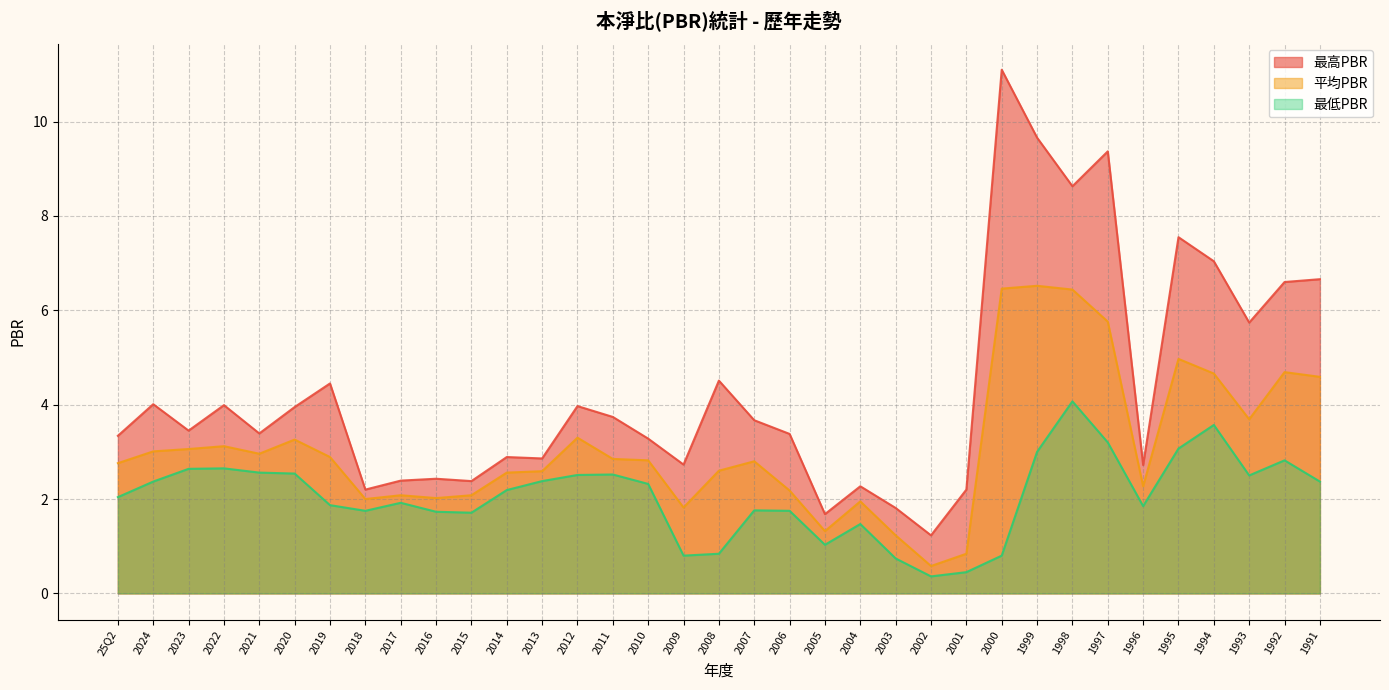

Rank the series at 2005 from lowest to highest value.

最低PBR, 平均PBR, 最高PBR